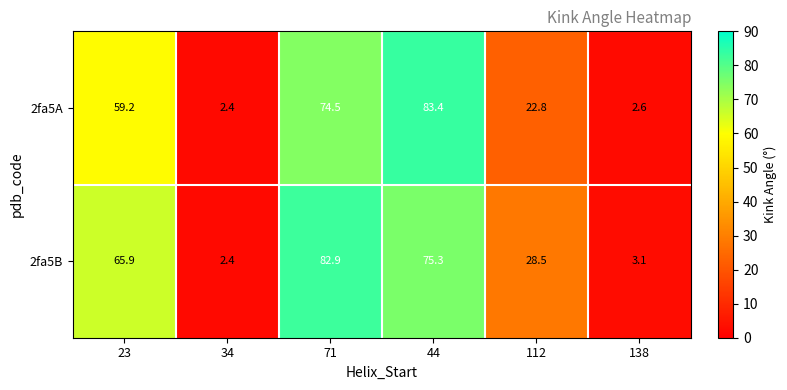

Which series changed the most between 71 and 44?

2fa5A